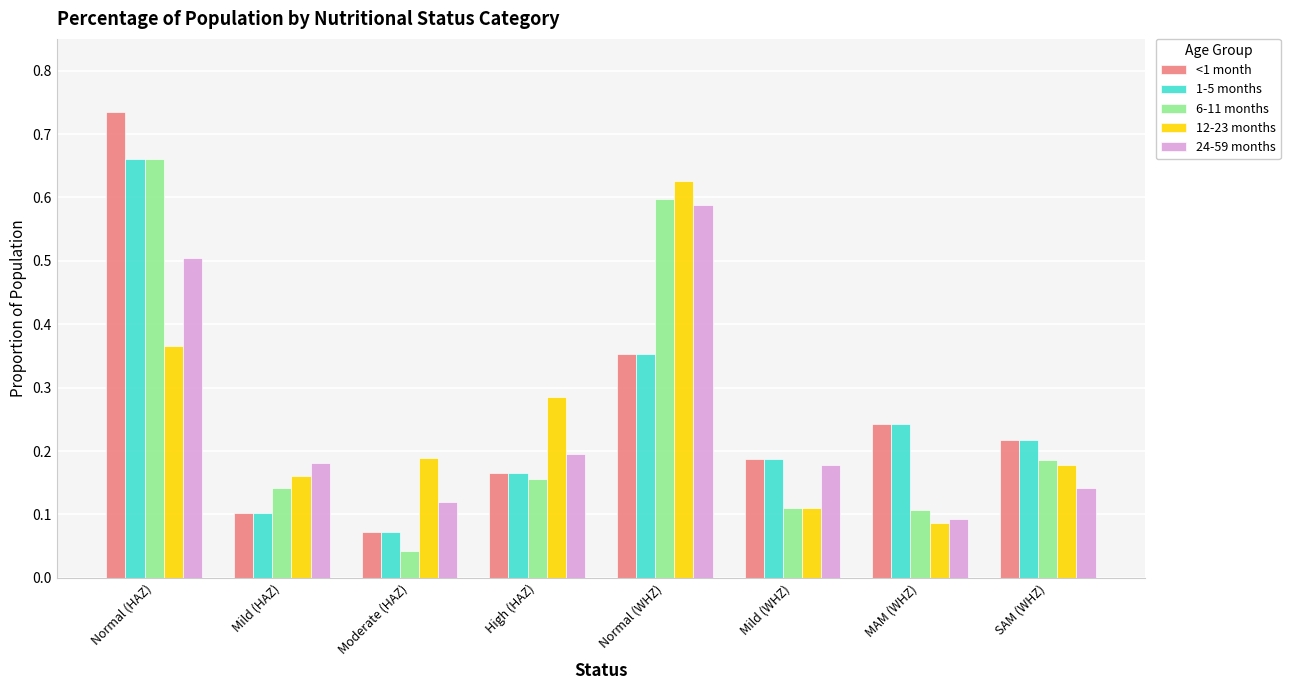

What is the sum of the 24-59 months values at Normal (WHZ) and High (HAZ)?

0.8